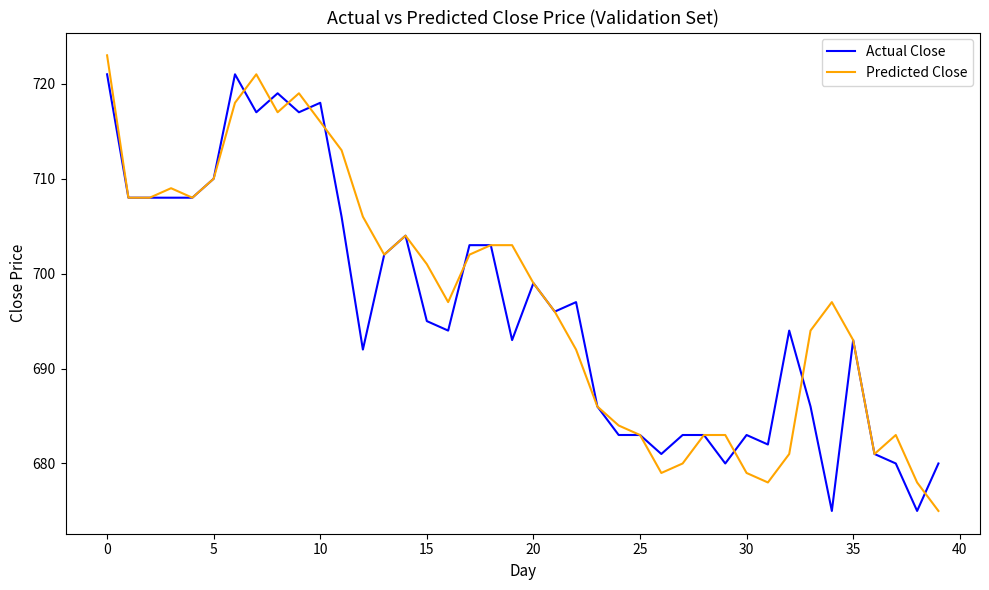

What is the minimum value for Predicted Close?

675